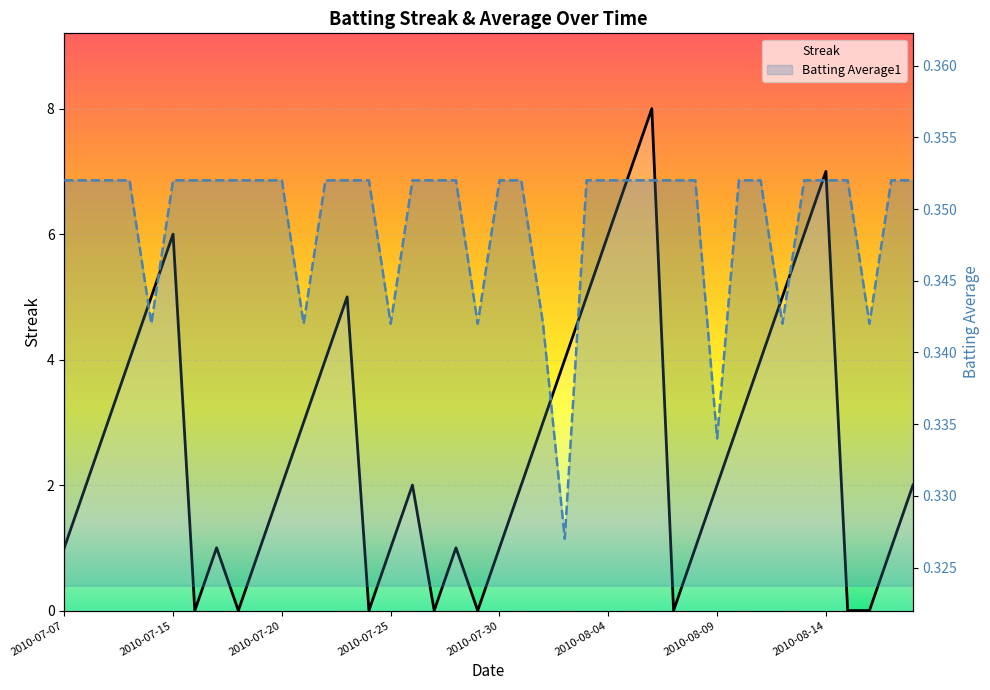

Which series has the largest total across all categories?

Streak